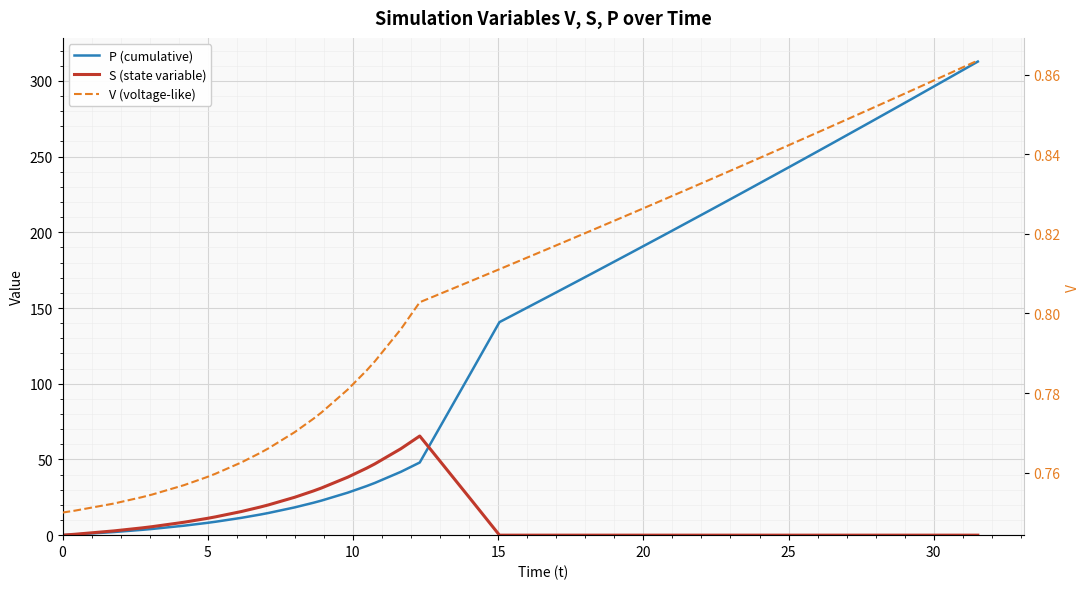

True or false: V (voltage-like) has a value of 1.3 at 19.

False